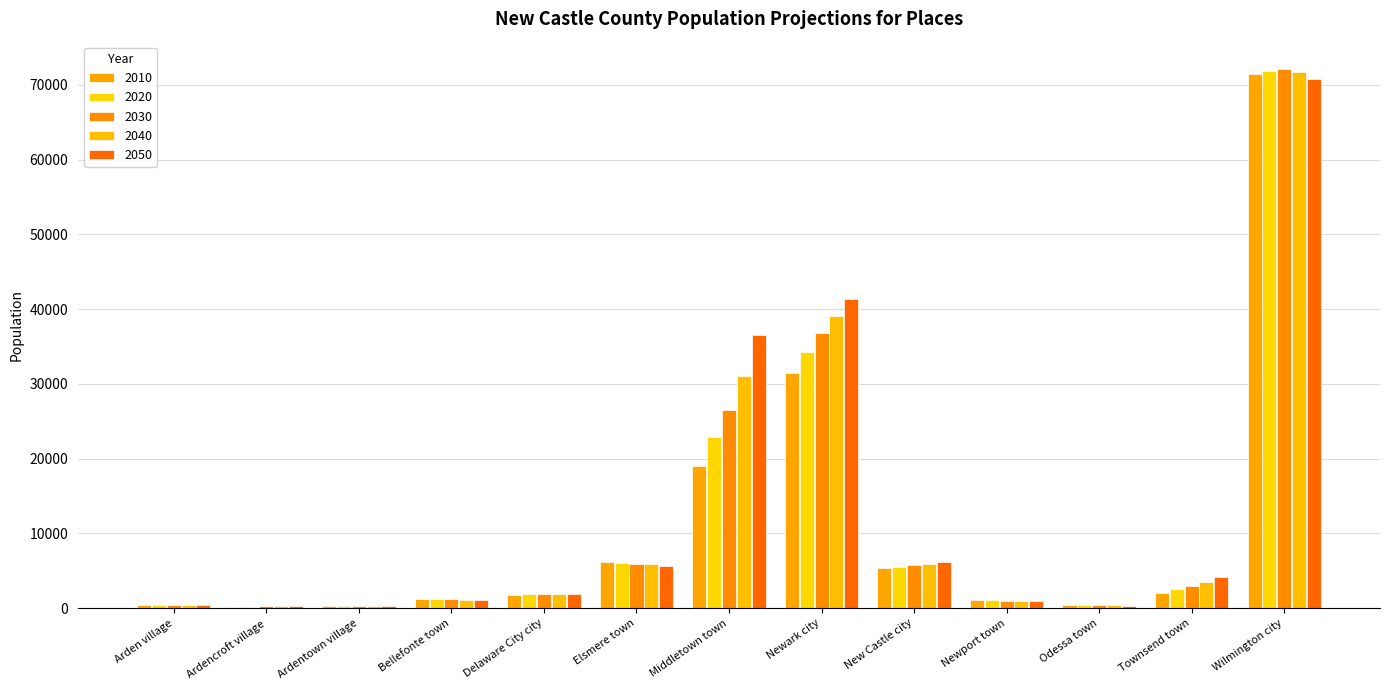

The 2020 series shows 3976.8 at Townsend town. True or false?

False